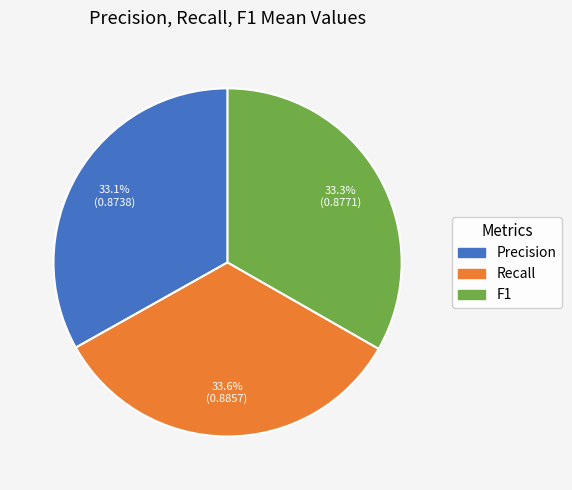

Is it true that Precision is 33% of the pie?

True